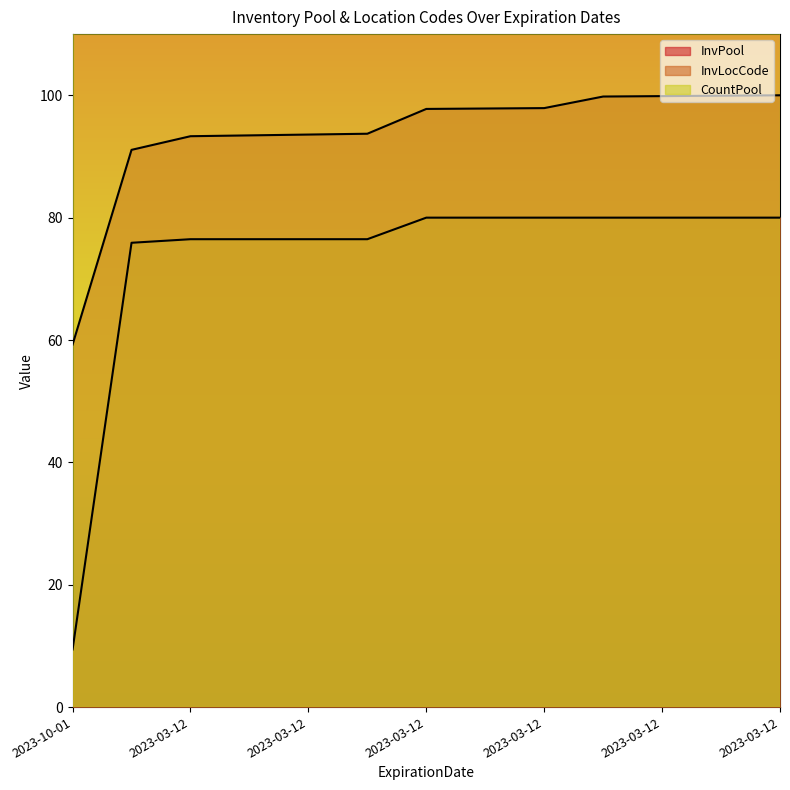

What is the label of the 9th point from the left?

2023-03-12